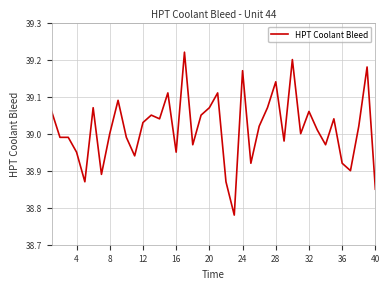

What is the difference between the maximum and minimum values?

0.4